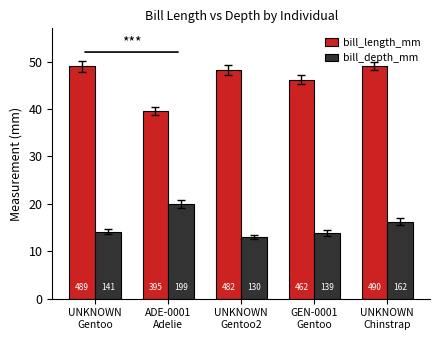

The value of bill_depth_mm at ADE-0001
Adelie is 19.9. True or false?

True